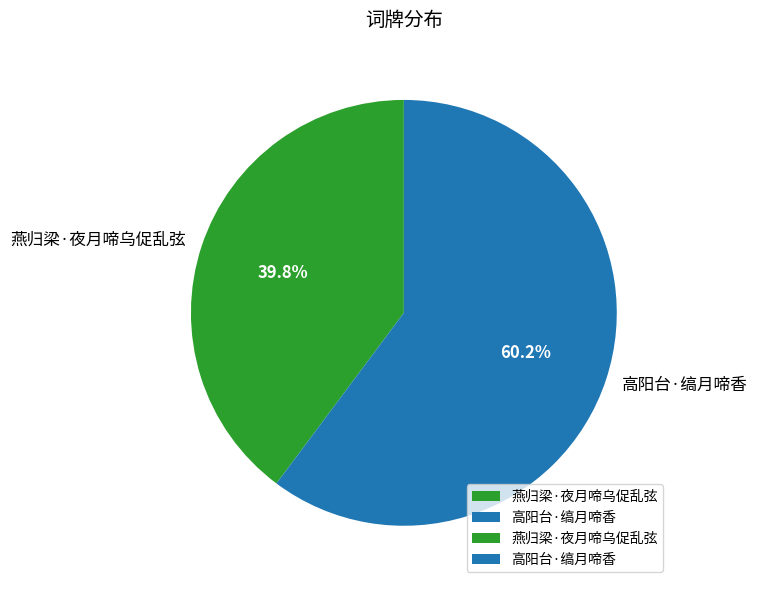

Approximately how many times larger is the value at 高阳台·缟月啼香 compared to 燕归梁·夜月啼乌促乱弦?

1.5